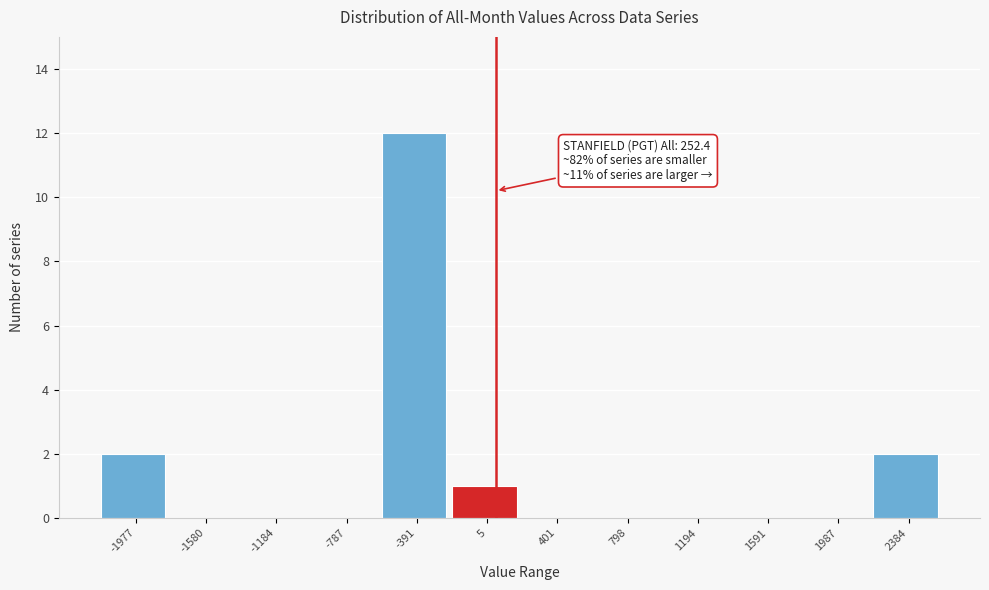

Reading left to right, what are all the values shown in this chart?

-1977=2	-1580=0	-1184=0	-787=0	-391=12	5=1	401=0	798=0	1194=0	1591=0	1987=0	2384=2